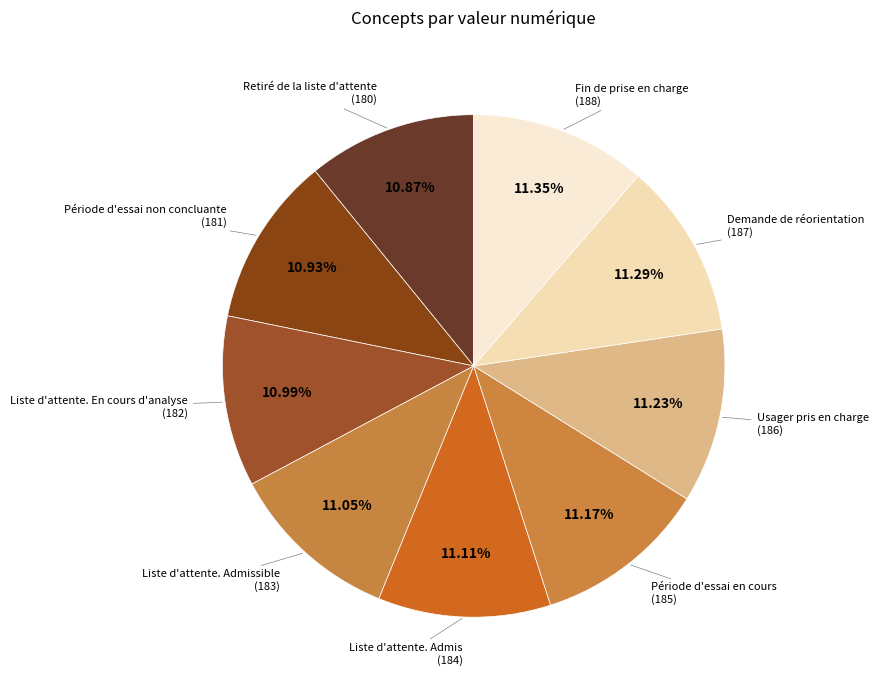

How many segments does this pie chart have?

9